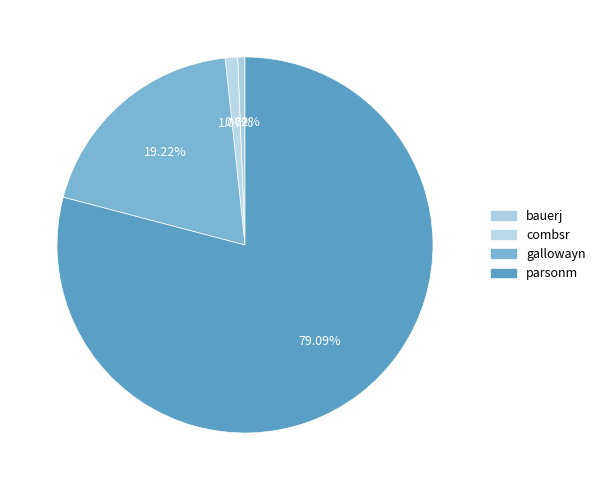

To the nearest percent, what is the difference between the largest and smallest slice percentages?

78%